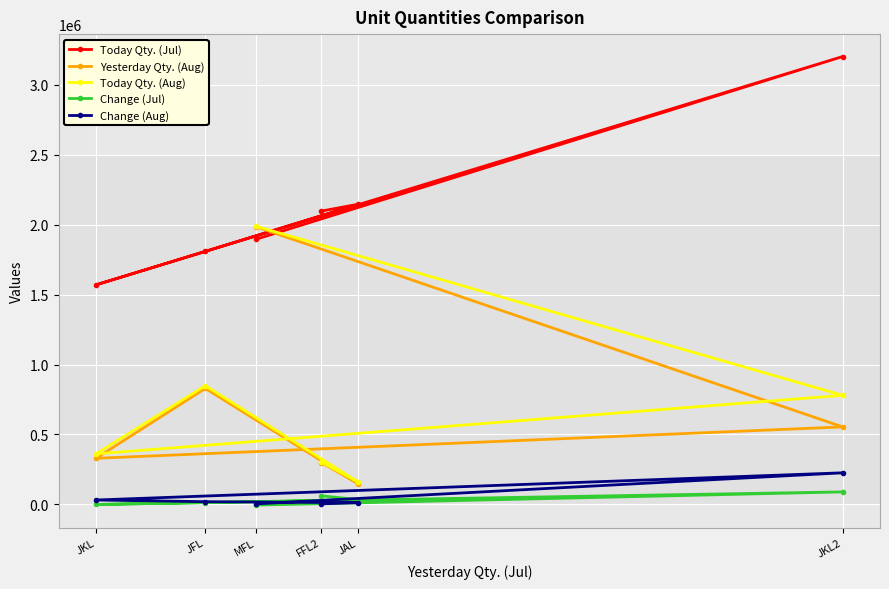

What is the average value of the Yesterday Qty. (Aug) series?

690703